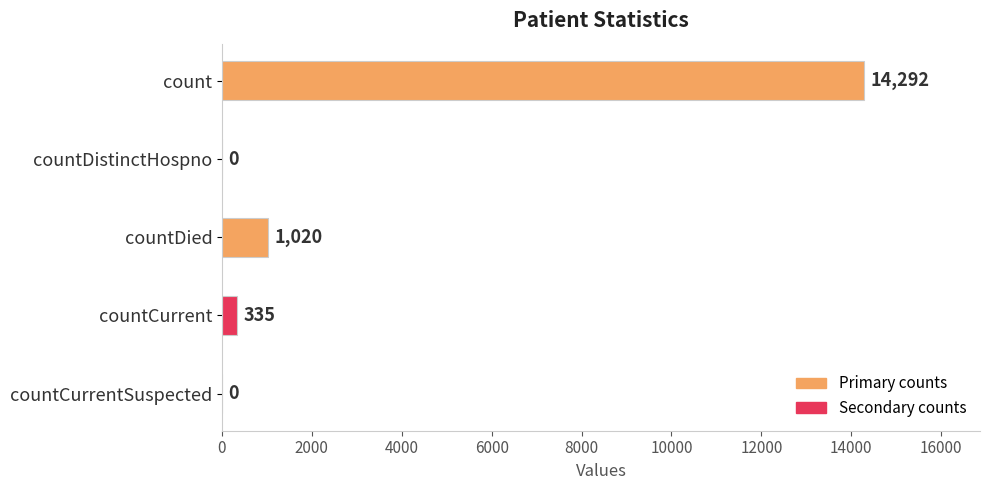

What is the sum of the values at countCurrentSuspected and countDied?

1020